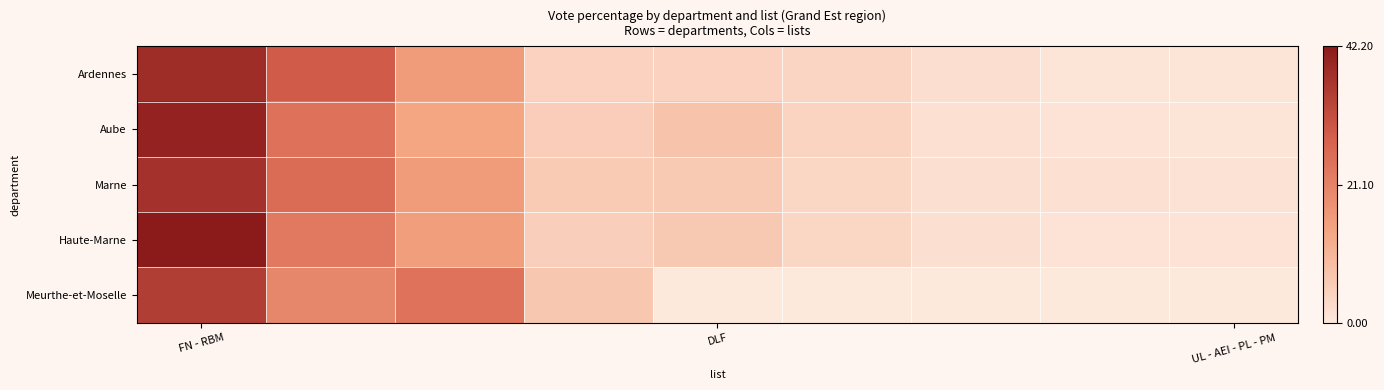

Reading right to left, what are all the values shown in this chart?

Ardennes: 0.8	0.8	2.1	4.0	4.6	4.6	15.8	28.9	38.5
Aube: 1.0	1.1	1.6	4.1	7.7	5.5	14.1	24.6	40.4
Marne: 1.3	1.5	1.8	3.8	6.4	6.2	15.9	25.8	37.3
Haute-Marne: 1.0	1.1	1.9	3.5	6.6	5.2	15.4	23.0	42.2
Meurthe-et-Moselle: 0.0	0.0	0.0	0.0	0.0	6.8	24.3	20.4	34.9